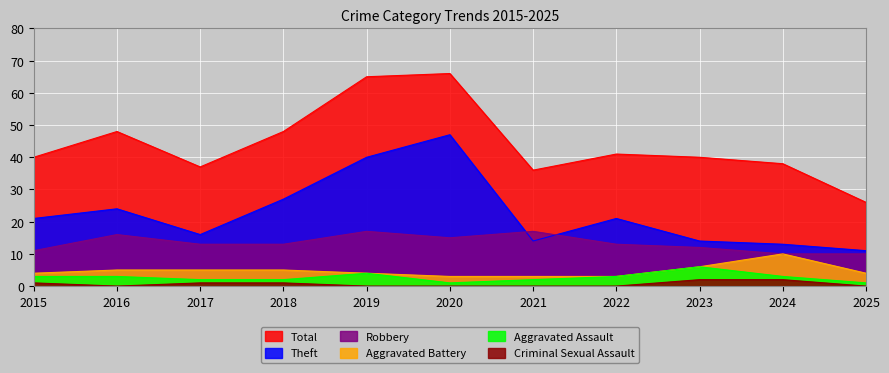

What is the sum of all Robbery values?

147